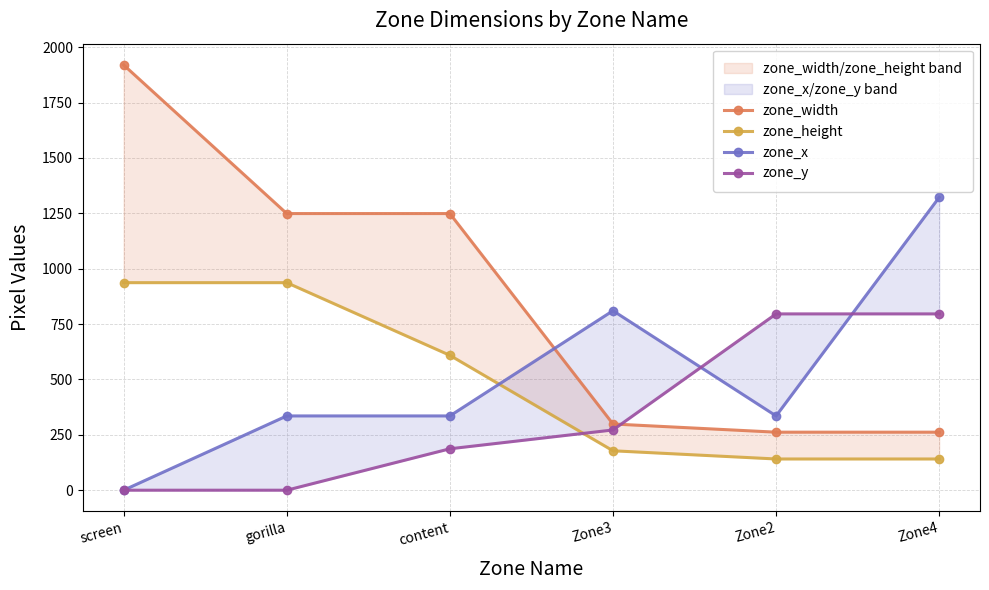

Reading right to left, transcribe all the data shown in this chart.

zone_width: 262.0	262.0	299.0	1249.0	1249.0	1920.0
zone_height: 141.0	141.0	178.0	609.0	937.0	937.0
zone_x: 1322.3	335.3	810.3	335.3	335.3	0.0
zone_y: 796.0	796.0	272.0	187.0	0.0	0.0